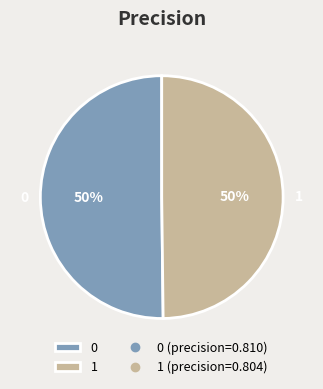

To the nearest percent, what is the average slice percentage?

50%